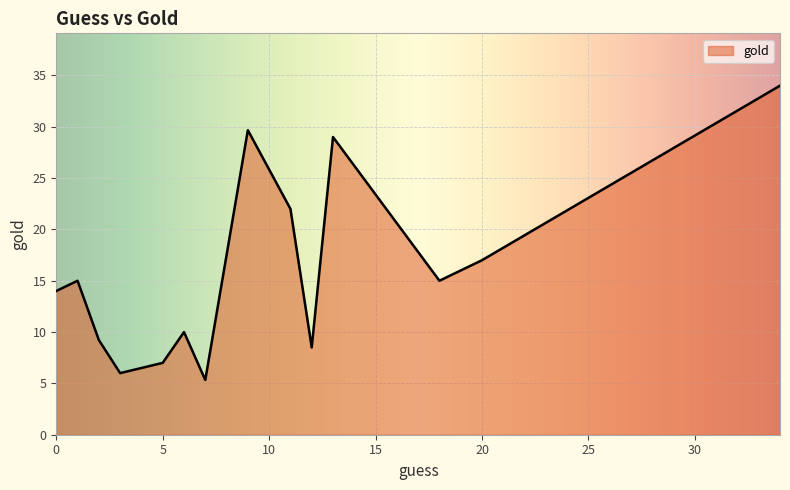

What is the greatest value displayed?

34.0